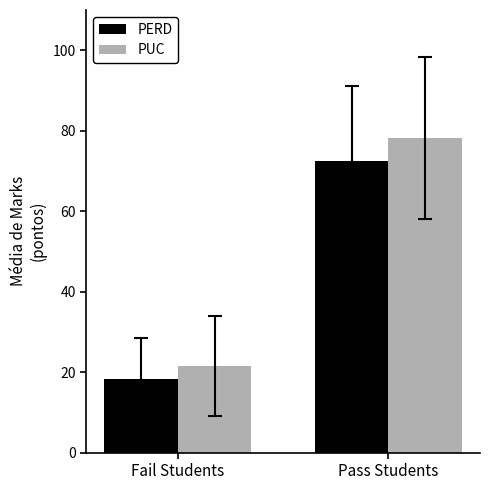

What are all the series names shown in the legend?

PERD, PUC